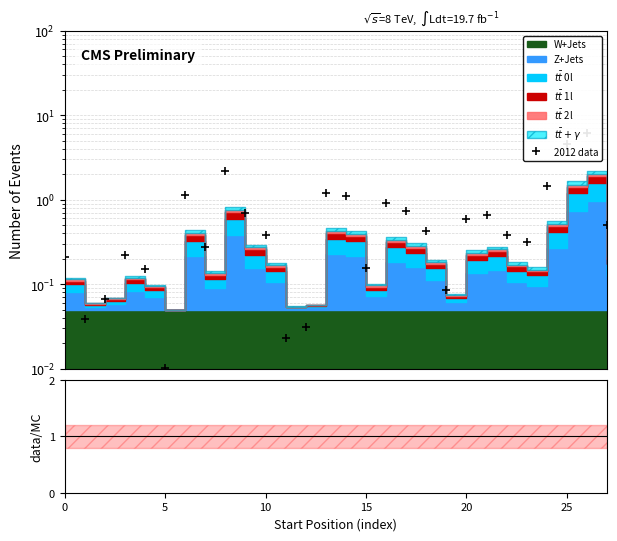

What is the greatest value displayed?

6.1